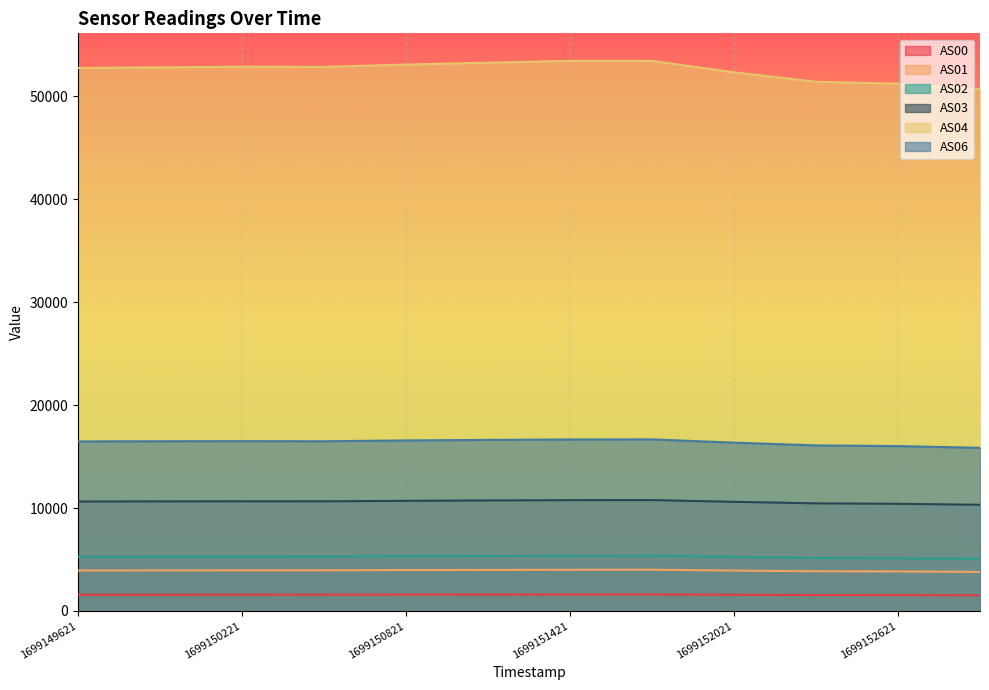

Between 1699151721 and 1699152621, which is larger?

1699151721